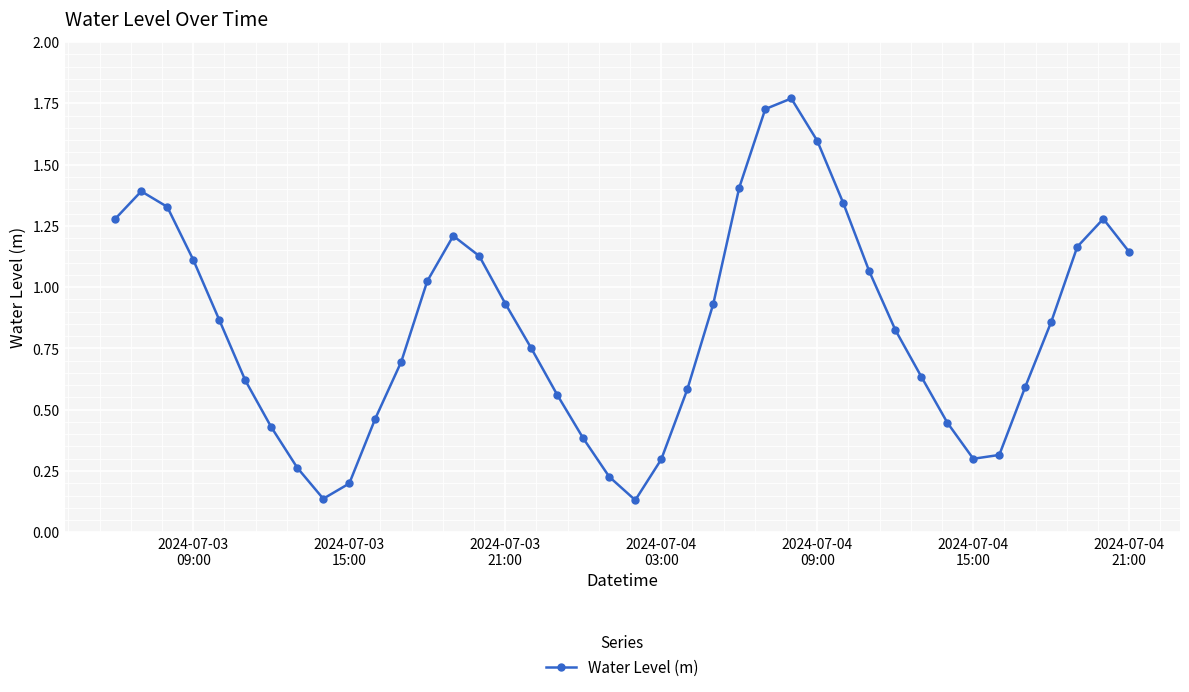

How many points are lower than both their immediate neighbors (excluding endpoints)?

3